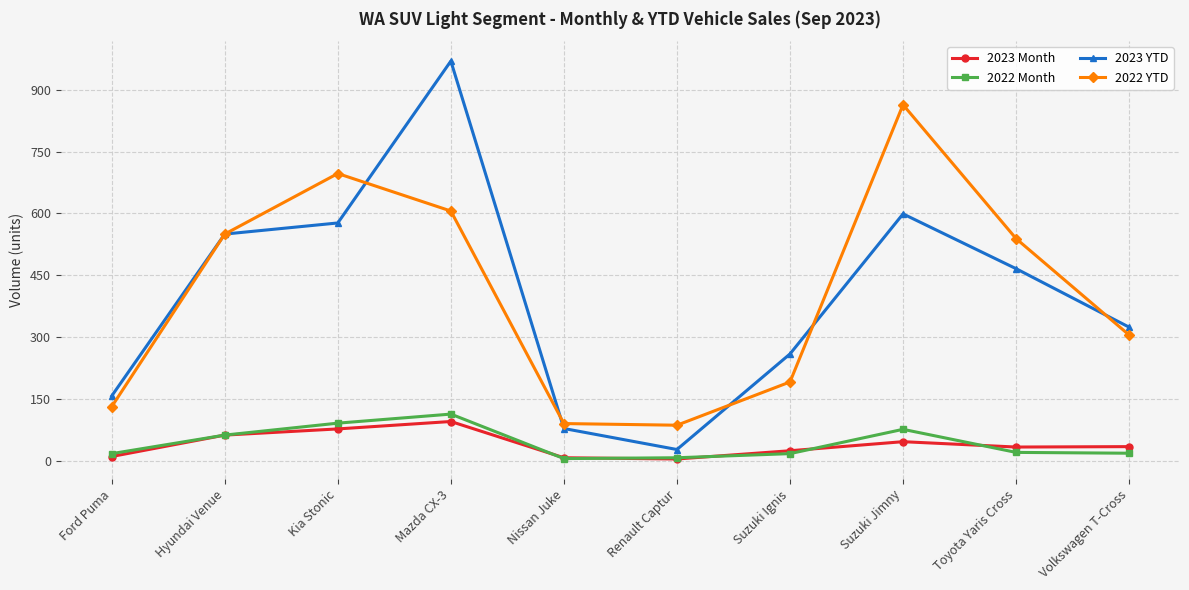

Count the number of categories in the chart.

10